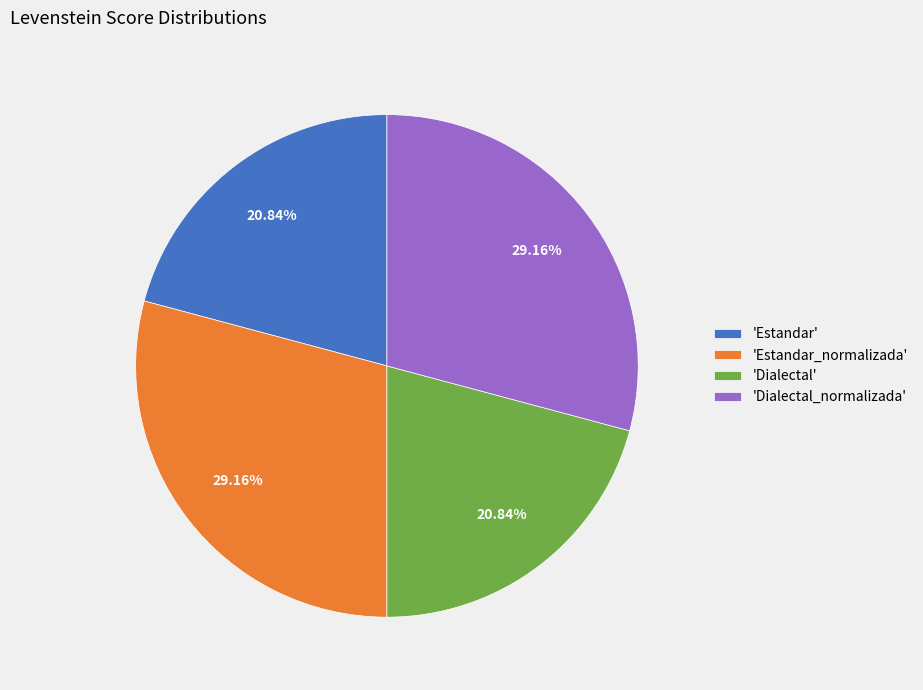

To the nearest percent, what is the difference between the largest and smallest slice percentages?

8%